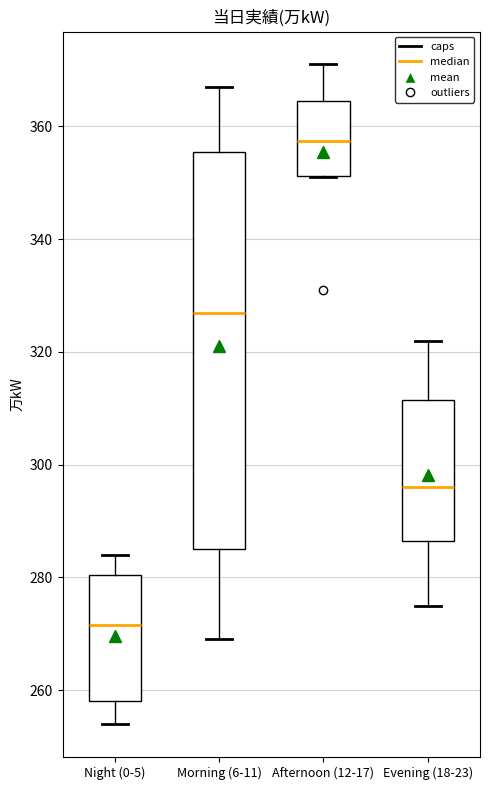

Where is the upper edge of the box for Afternoon (12-17) on the y-axis? The values are not printed on the chart, so give them approximately, as read against the axis.

364